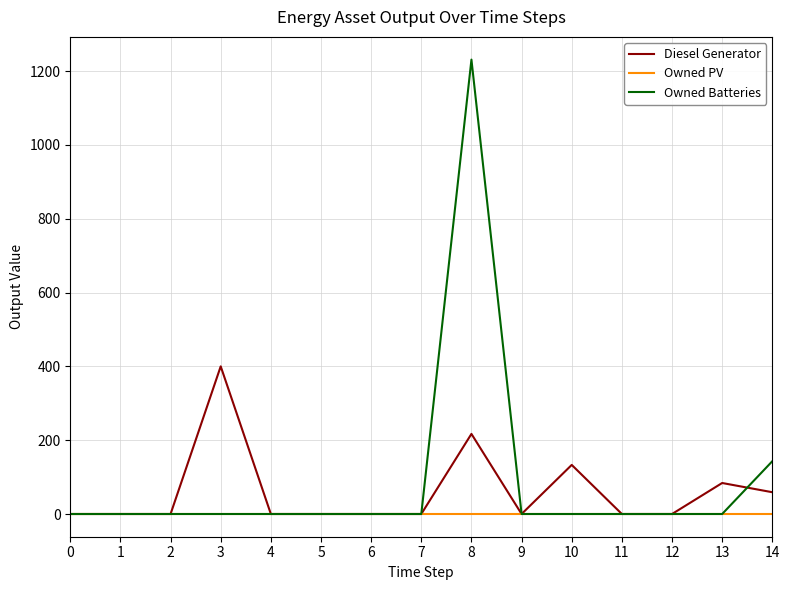

How many series are shown in this chart?

3